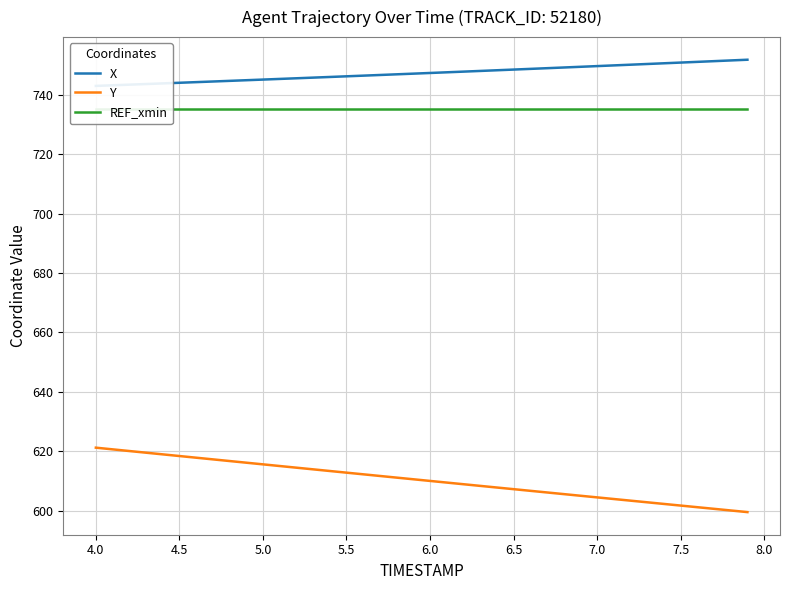

What is the highest value of the Y series?

621.3